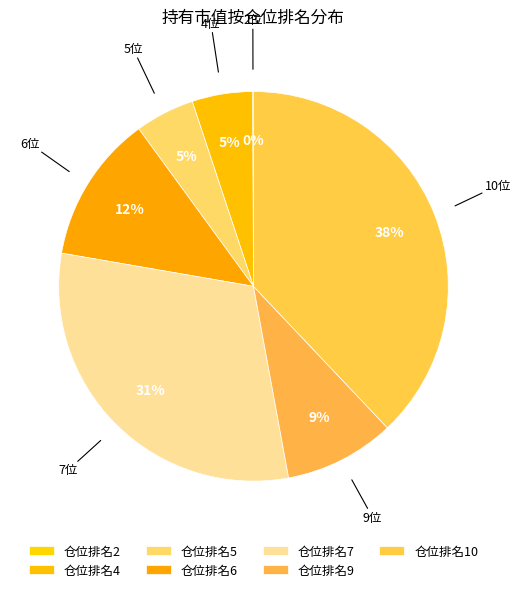

Which category has the smallest portion of the pie?

2